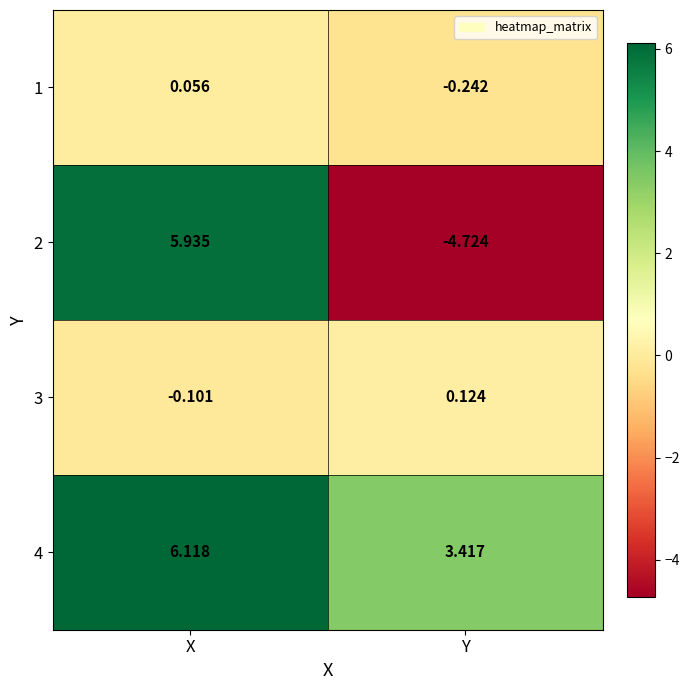

Count the number of data series in this chart.

4